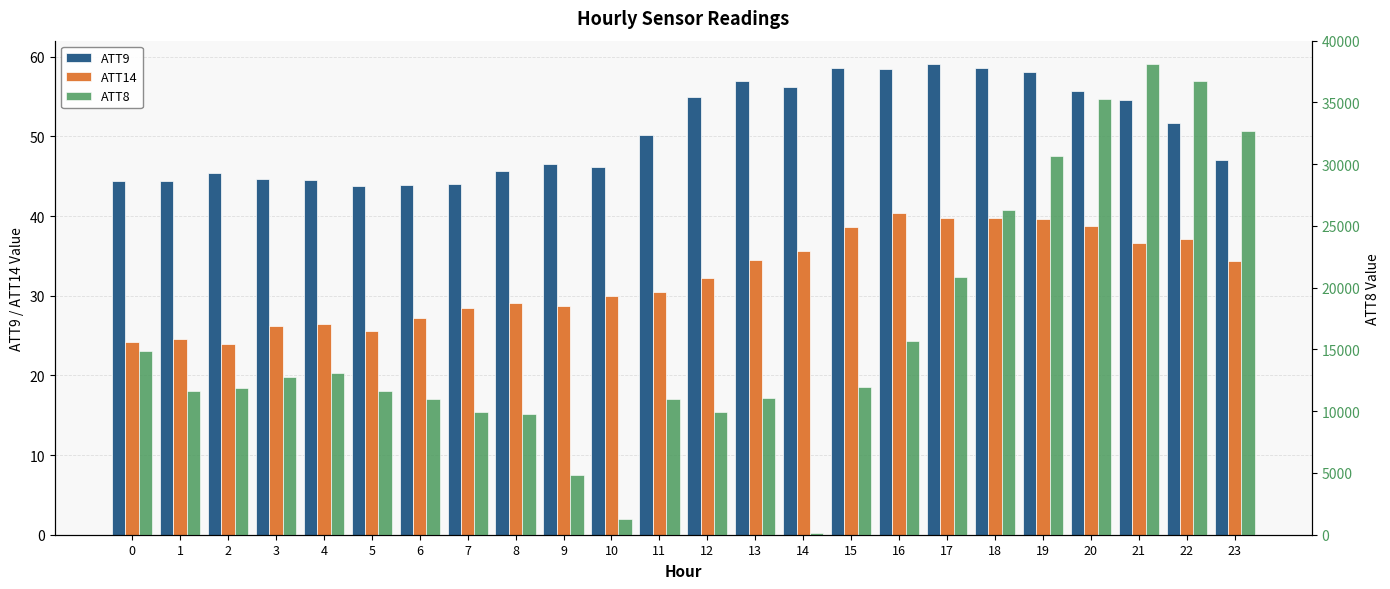

Between 4 and 11, which series saw the biggest shift?

ATT8